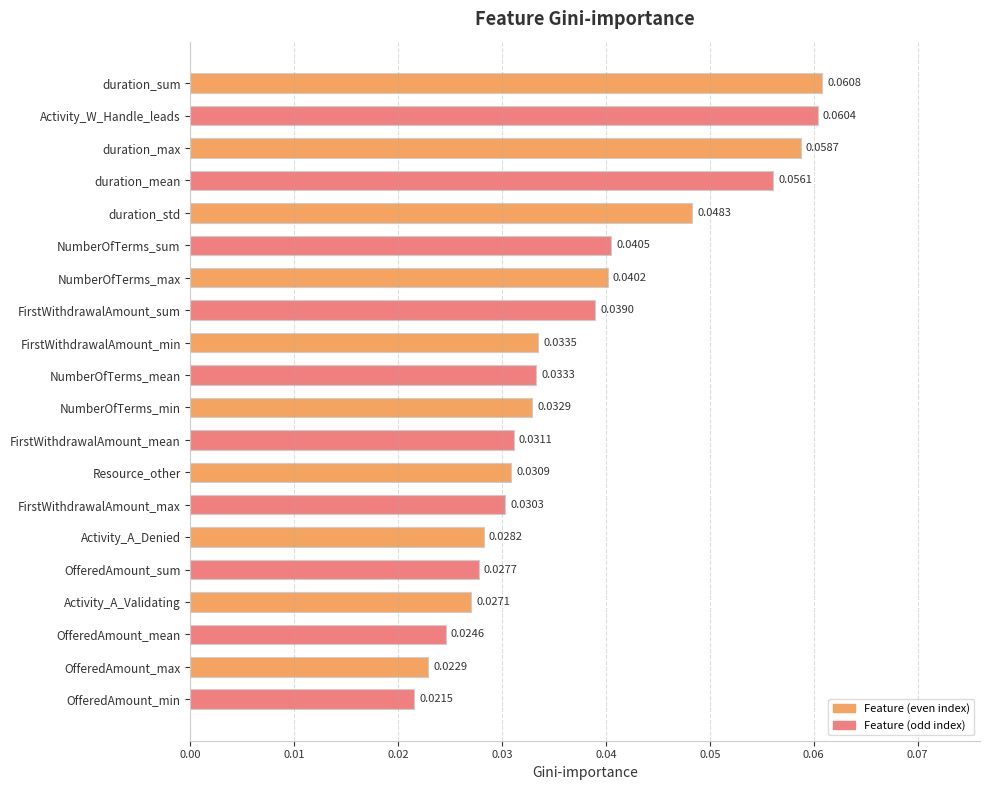

Rank the categories by value from lowest to highest.

OfferedAmount_min, OfferedAmount_max, OfferedAmount_mean, Activity_A_Validating, OfferedAmount_sum, Activity_A_Denied, FirstWithdrawalAmount_max, Resource_other, FirstWithdrawalAmount_mean, NumberOfTerms_min, NumberOfTerms_mean, FirstWithdrawalAmount_min, FirstWithdrawalAmount_sum, NumberOfTerms_max, NumberOfTerms_sum, duration_std, duration_mean, duration_max, Activity_W_Handle_leads, duration_sum